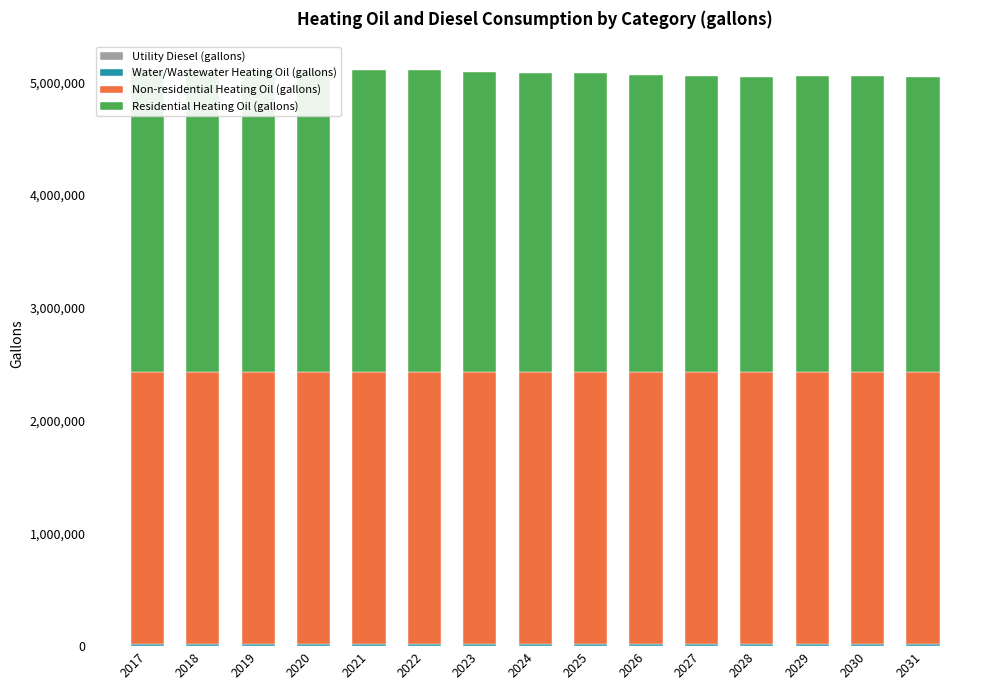

Rank the series at 2024 from highest to lowest value.

Residential Heating Oil (gallons), Non-residential Heating Oil (gallons), Water/Wastewater Heating Oil (gallons), Utility Diesel (gallons)